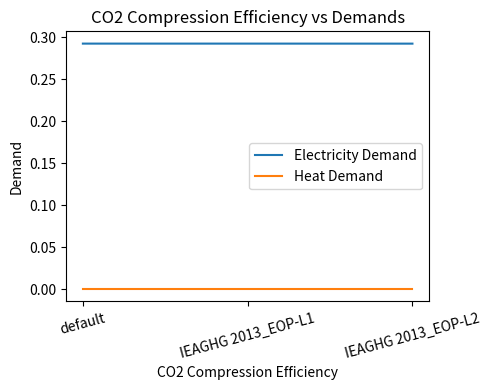

Count the number of categories in the chart.

3